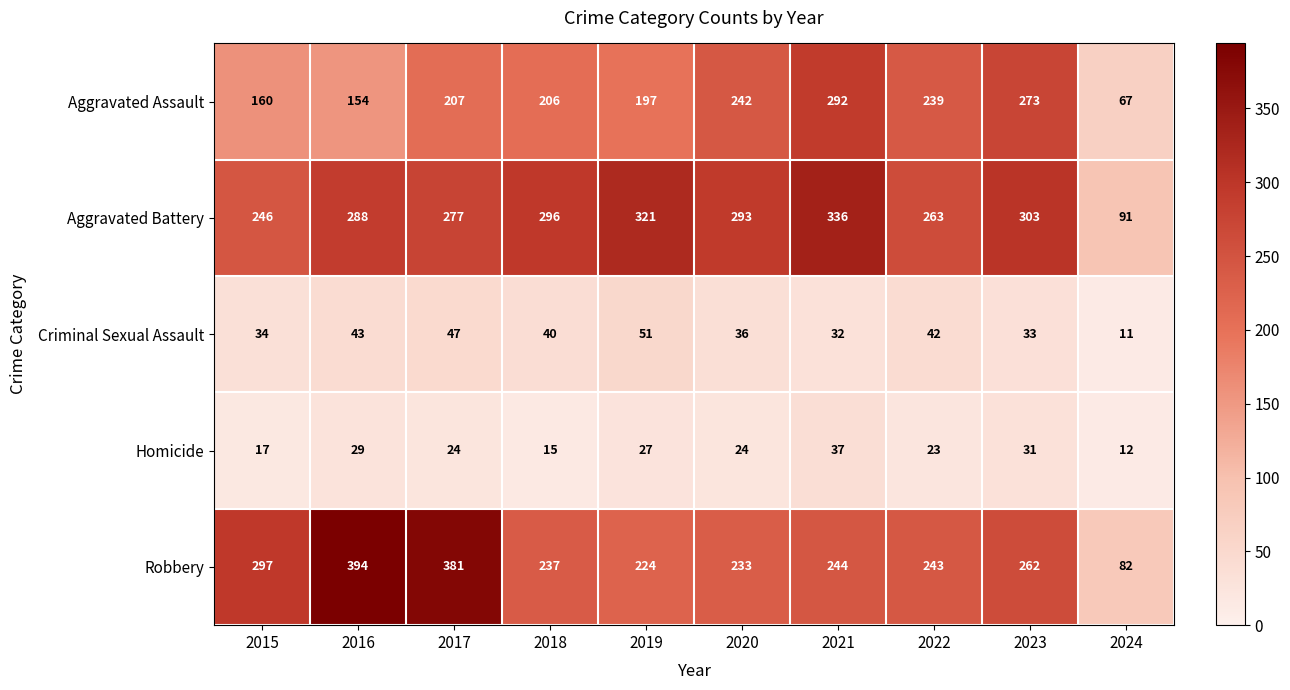

What is the difference between the maximum and minimum values in the Aggravated Assault series?

225